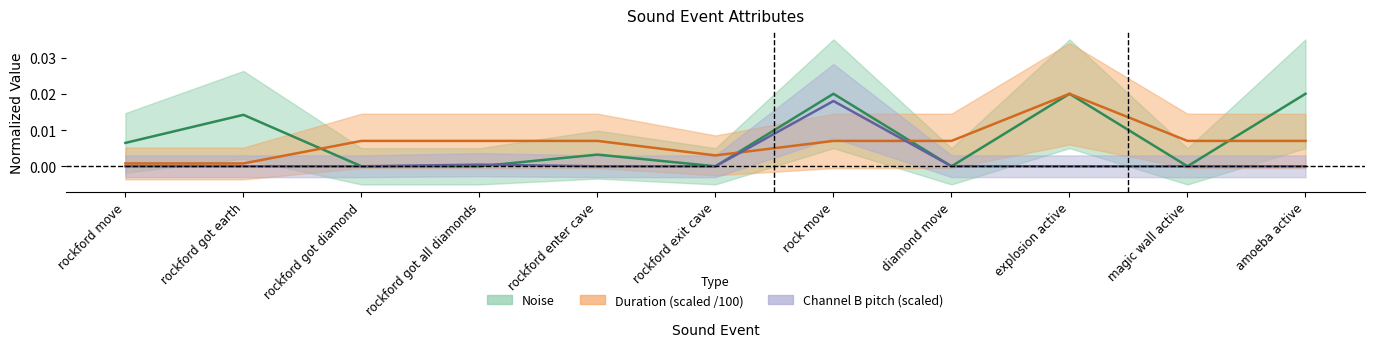

What are all the series names shown in the legend?

Noise, Duration, Channel B pitch